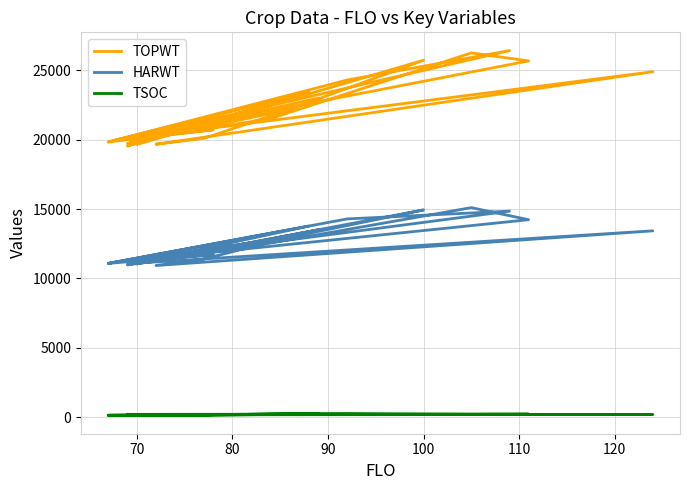

Which series has the largest range (max minus min)?

TOPWT